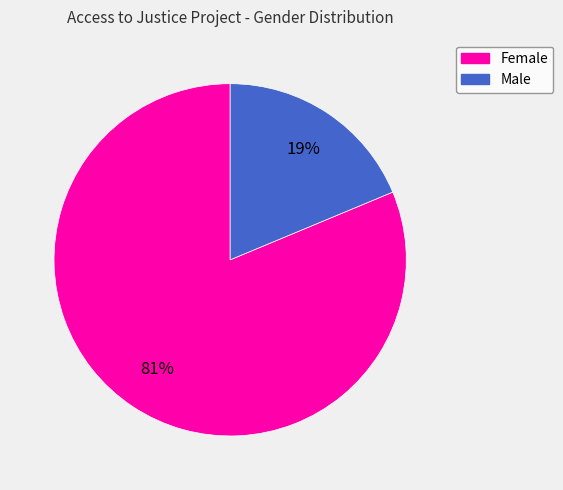

Which slice is the largest?

Female